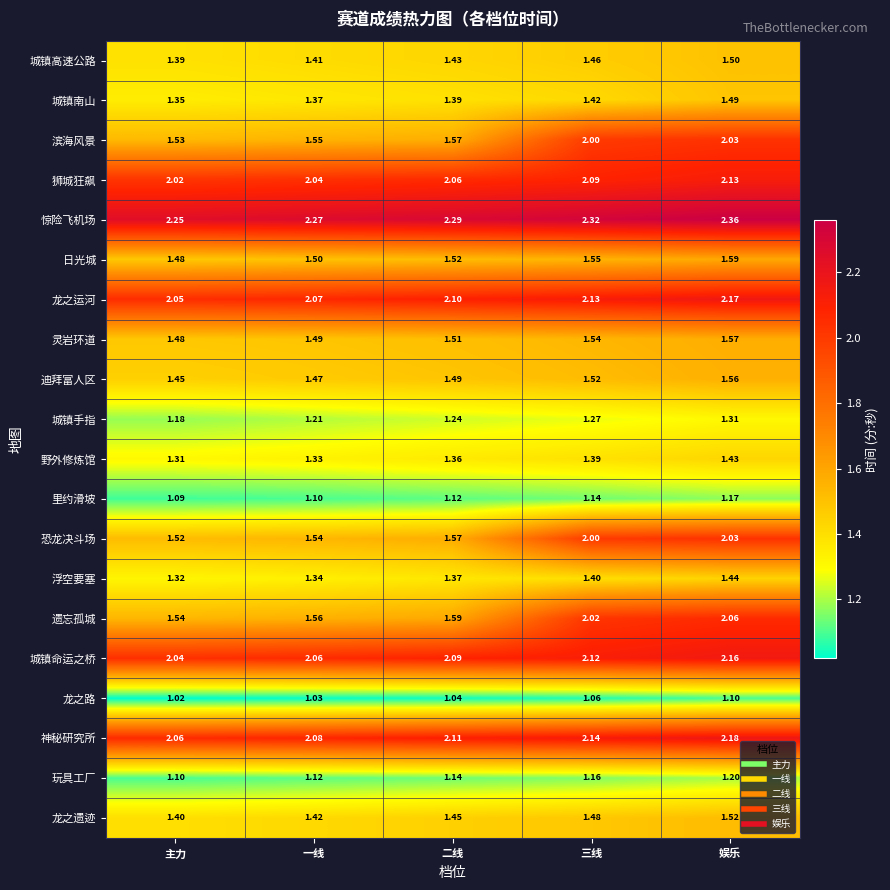

Rank the categories by 遗忘孤城 value from lowest to highest.

主力, 一线, 二线, 三线, 娱乐